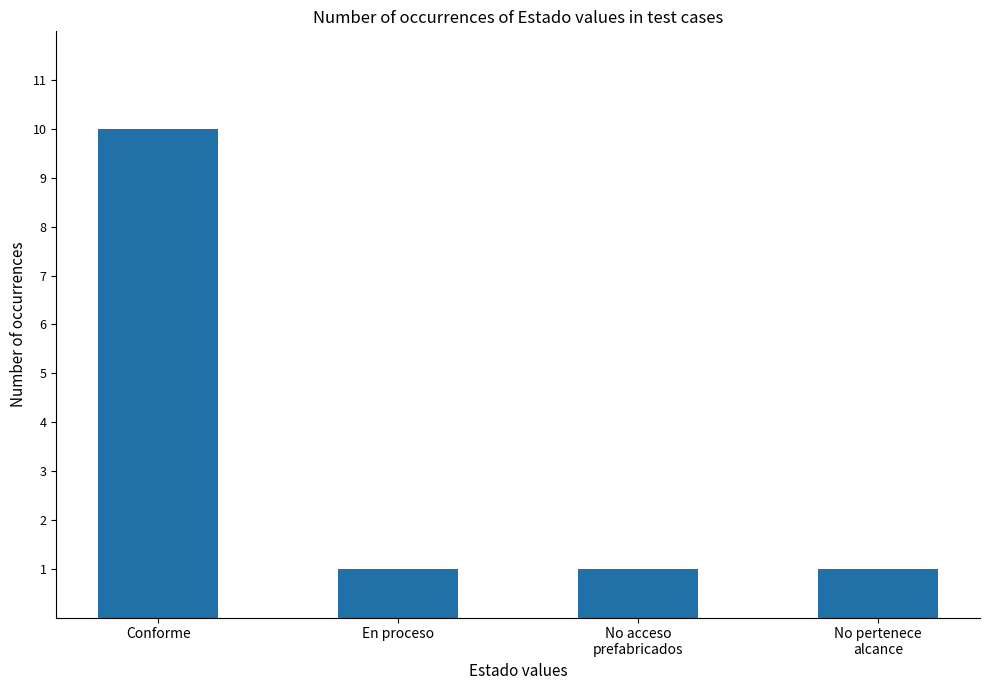

What is the greatest value displayed?

10